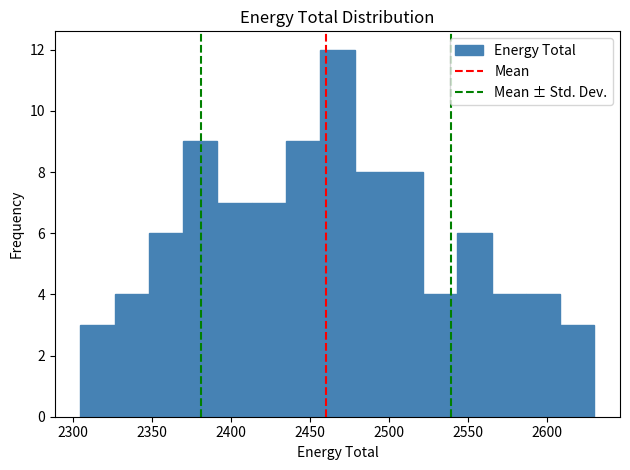

How tall is the bar that spans 2545 to 2565 on the x-axis? Neither the bar edges nor the heights are printed on the chart, so give them approximately, as read against the axes.

6